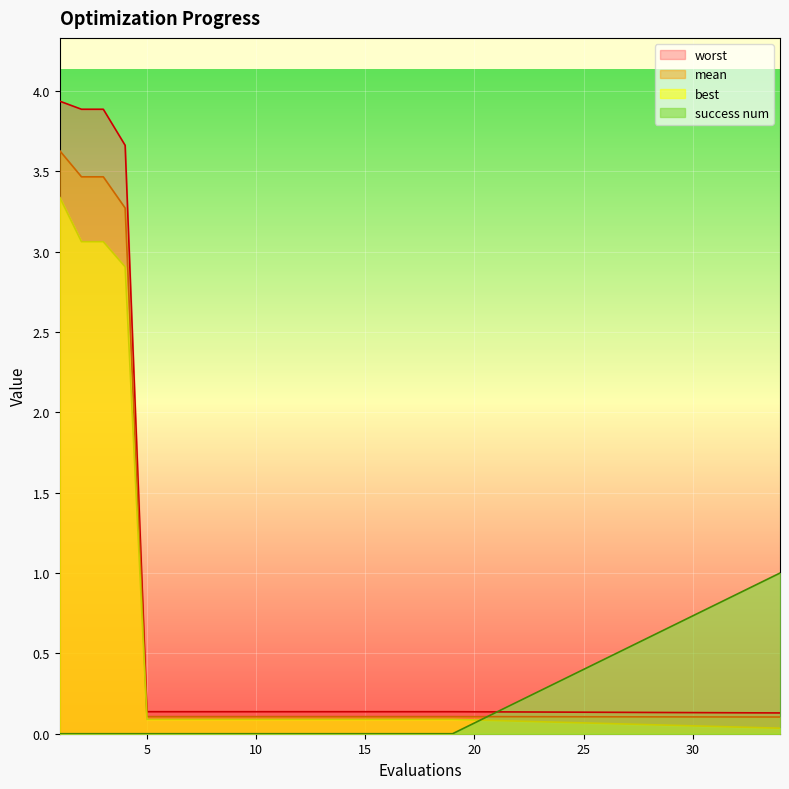

How many lines are shown in the chart?

4